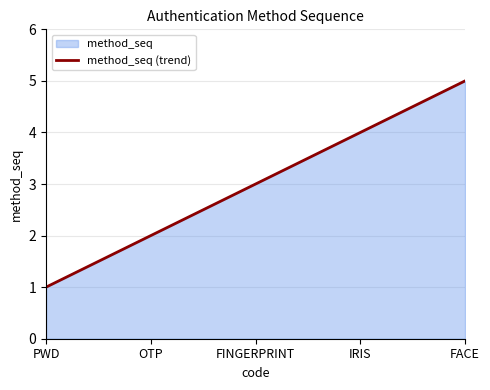

List the labels in order of value, largest first.

FACE, IRIS, FINGERPRINT, OTP, PWD